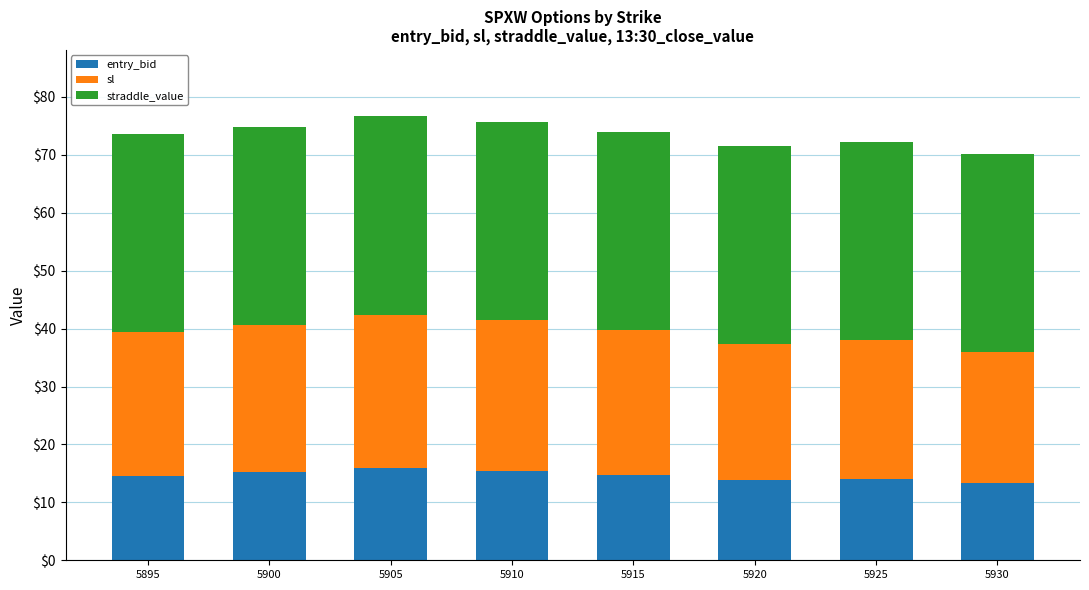

What is the difference between the maximum and minimum values in the entry_bid series?

2.6